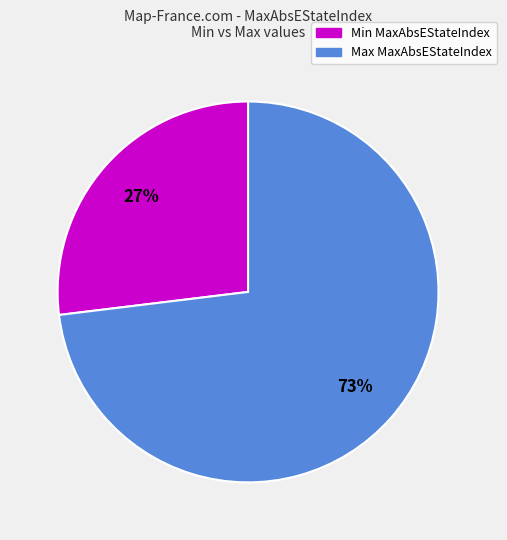

What is the smallest slice in the pie chart?

Min